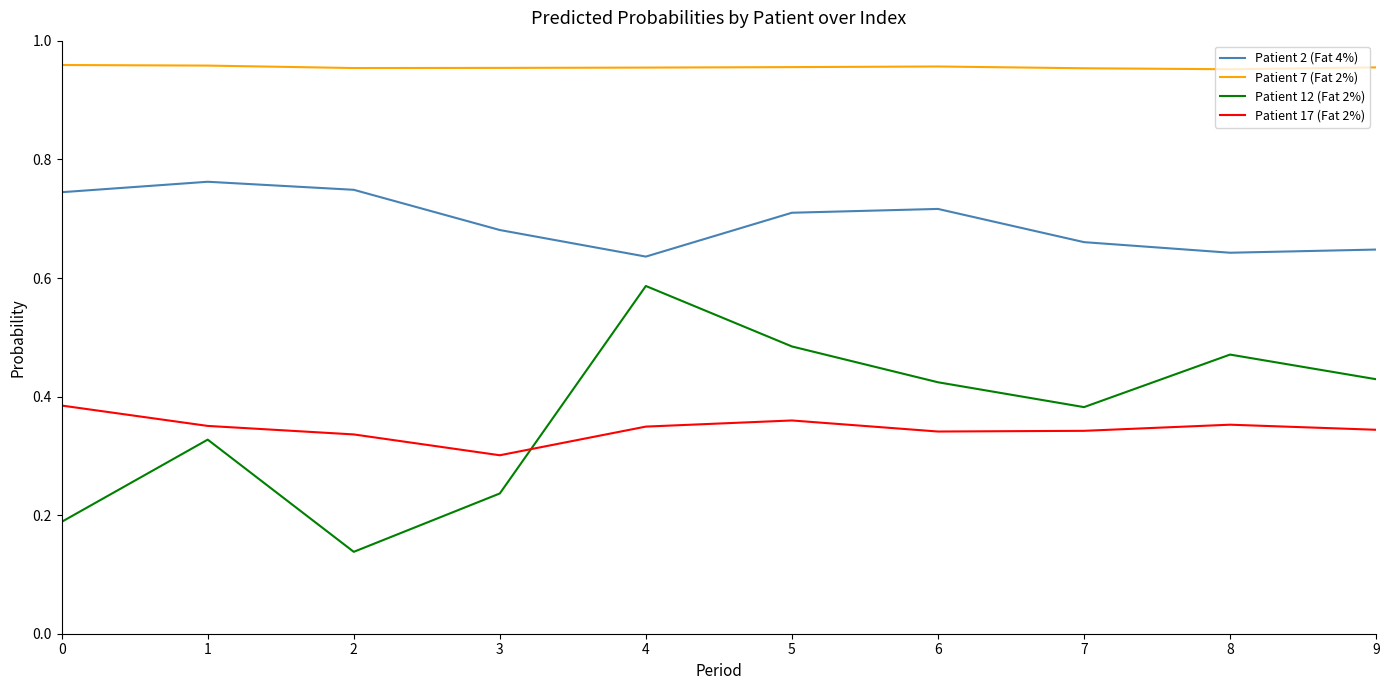

What are all the series names shown in the legend?

Patient 2 (Fat 4%), Patient 7 (Fat 2%), Patient 12 (Fat 2%), Patient 17 (Fat 2%)